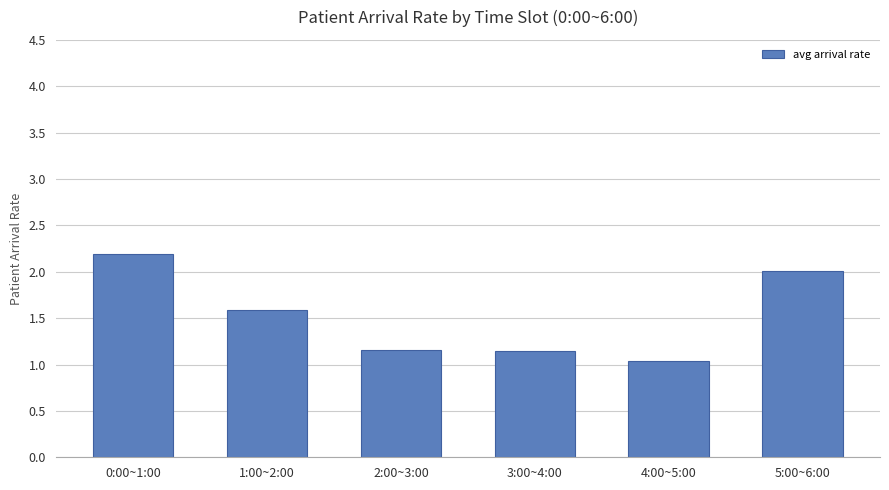

What position from the right is 4:00~5:00?

2